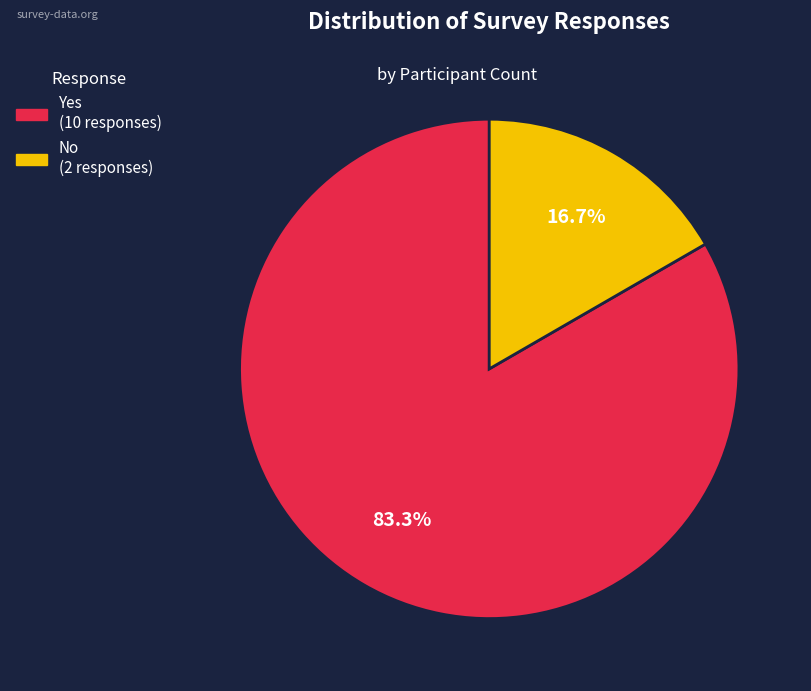

To the nearest percent, what is the difference between the No and Yes slice percentages?

67%